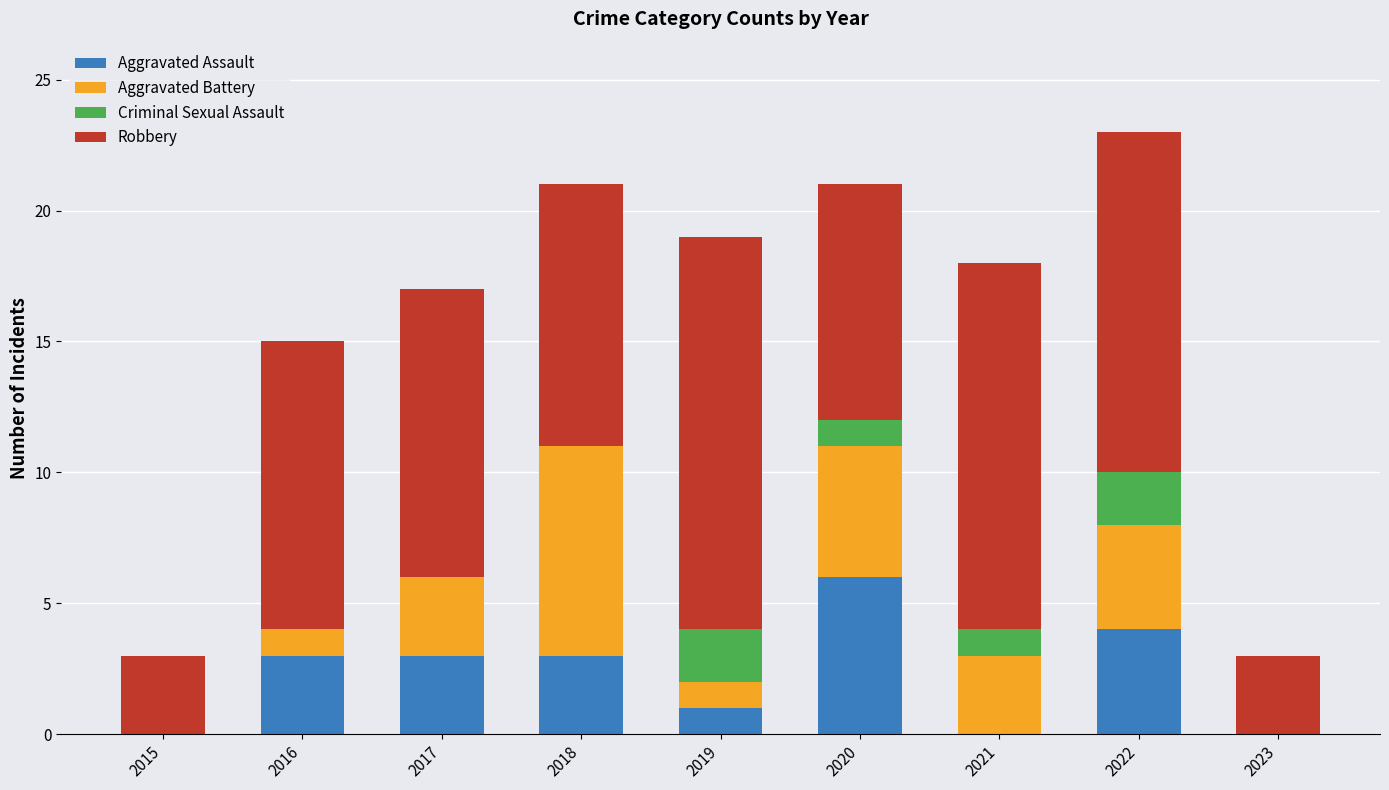

Read the Aggravated Assault value at 2022.

4